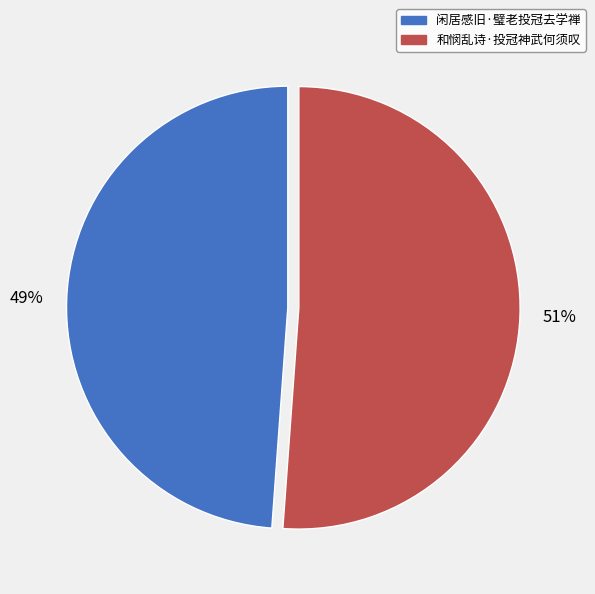

To the nearest percent, what is the average slice percentage?

50%